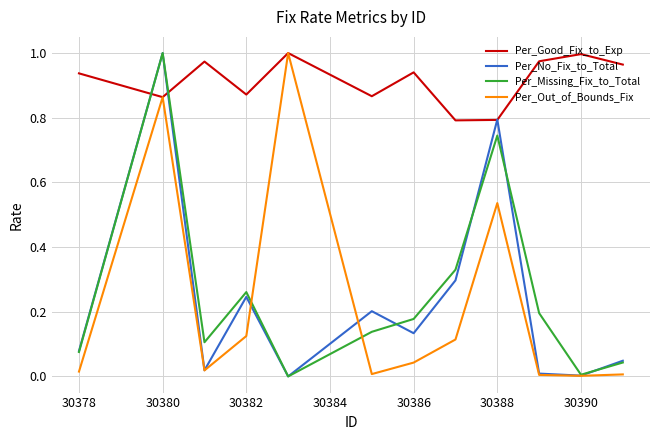

Which series has the largest total across all categories?

Per_Good_Fix_to_Exp